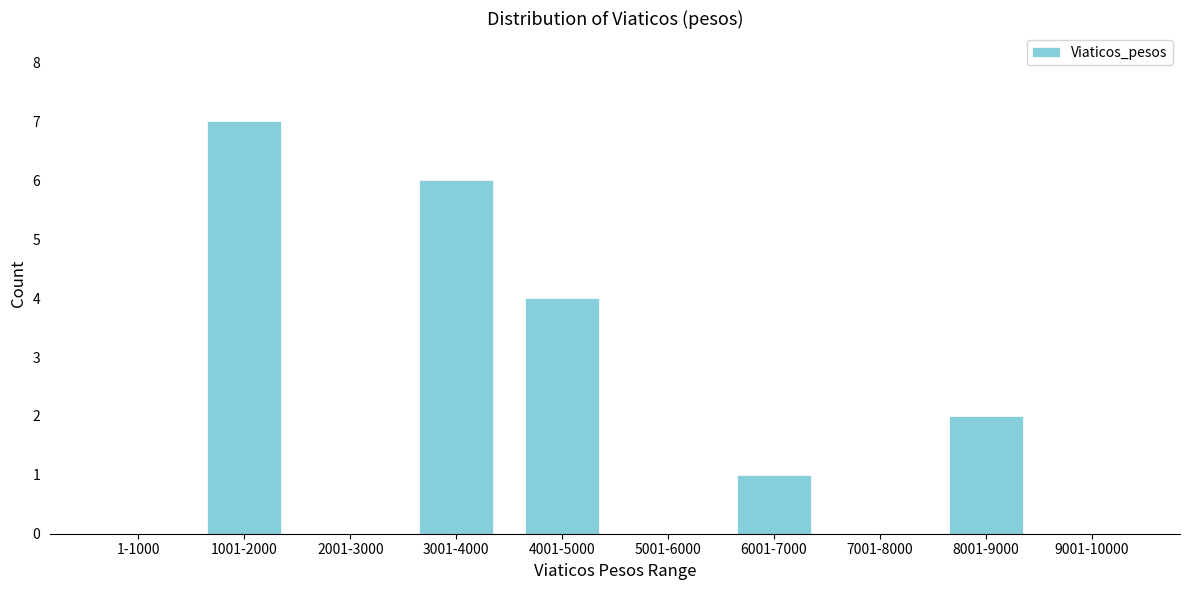

Reading left to right, what are all the values shown in this chart?

1-1000=0	1001-2000=7	2001-3000=0	3001-4000=6	4001-5000=4	5001-6000=0	6001-7000=1	7001-8000=0	8001-9000=2	9001-10000=0